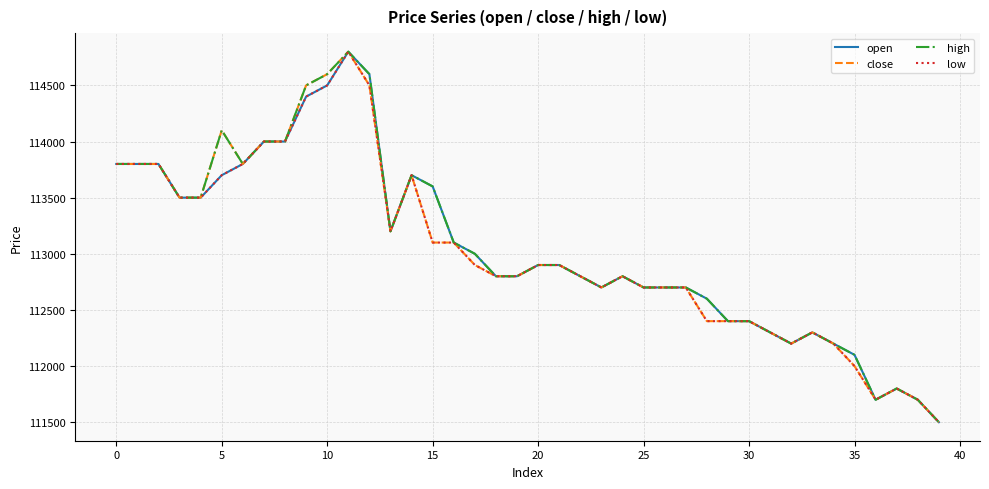

What is the lowest value of the close series?

111500